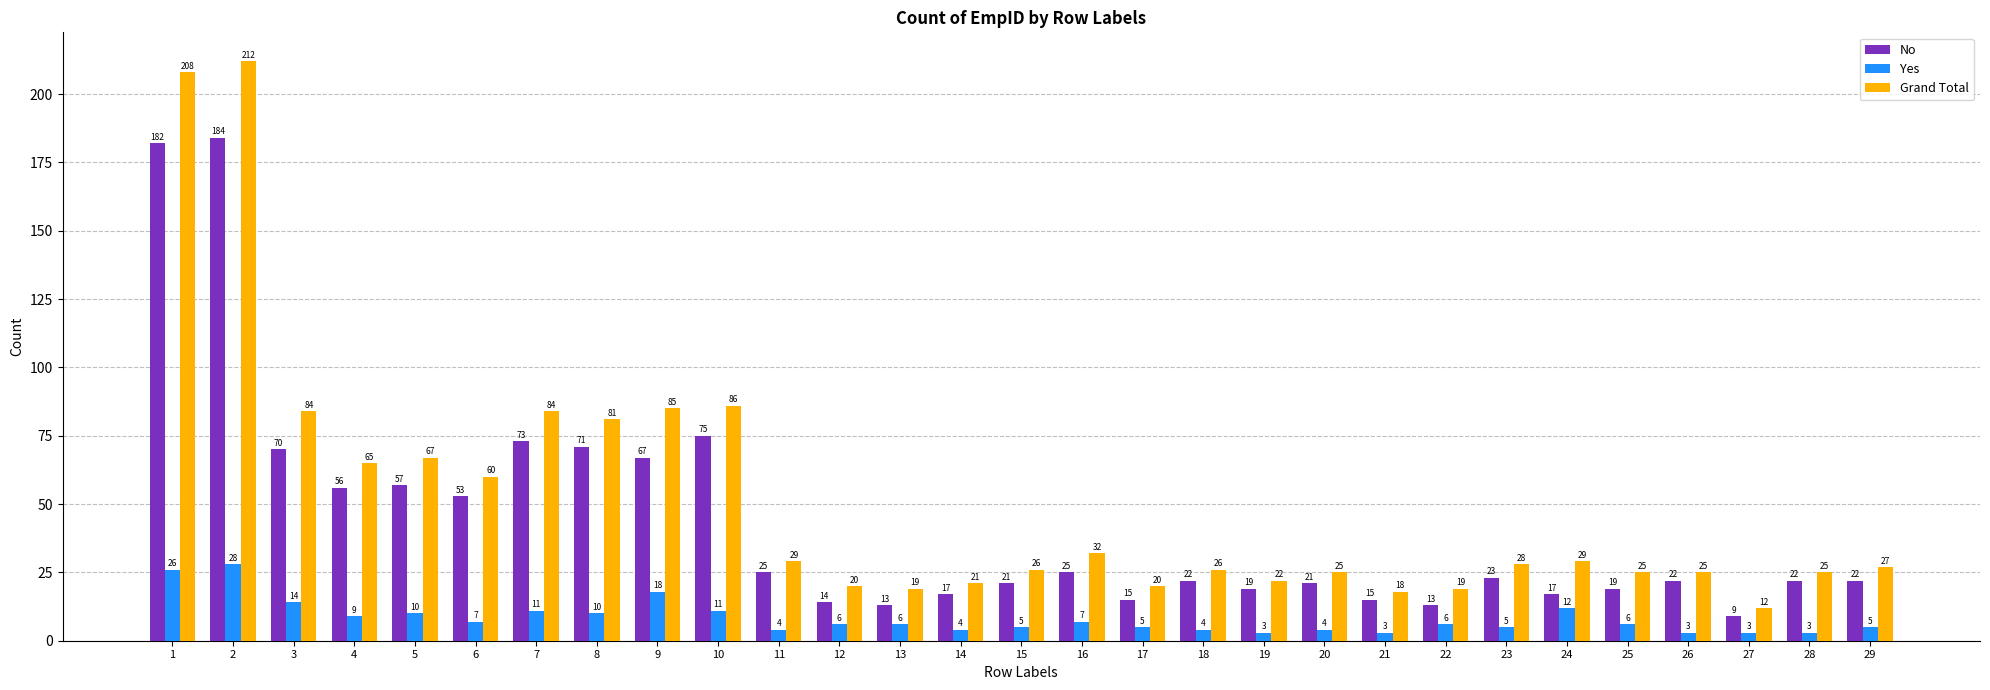

What is the value of the Yes bar at the 2nd from the left?

28